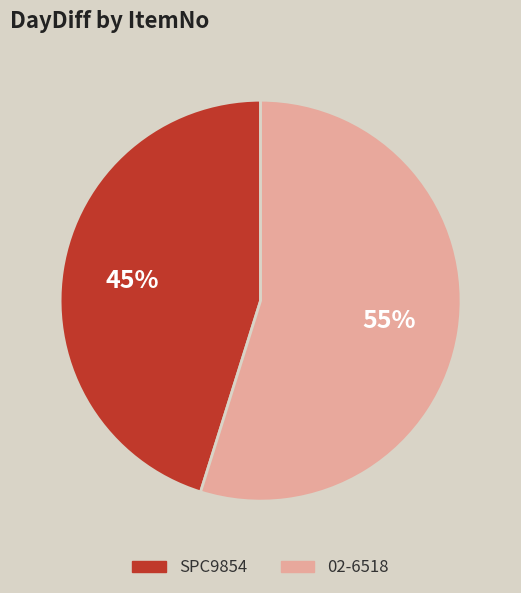

Do SPC9854 and 02-6518 together represent more than half of the pie?

Yes